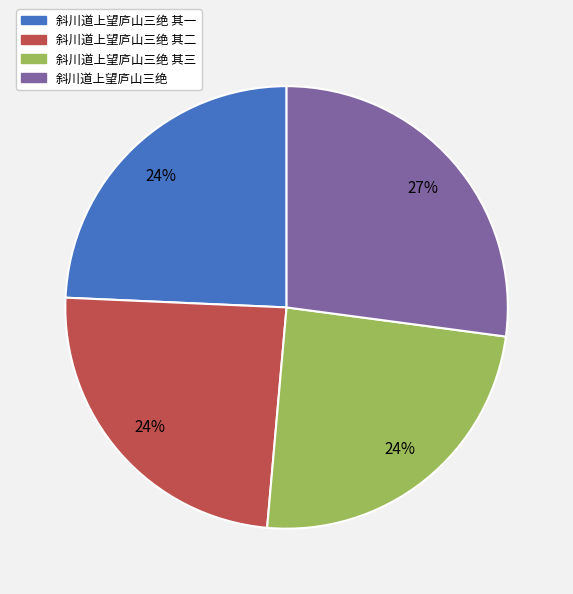

To the nearest percent, what is the difference between the largest and smallest slice percentages?

3%